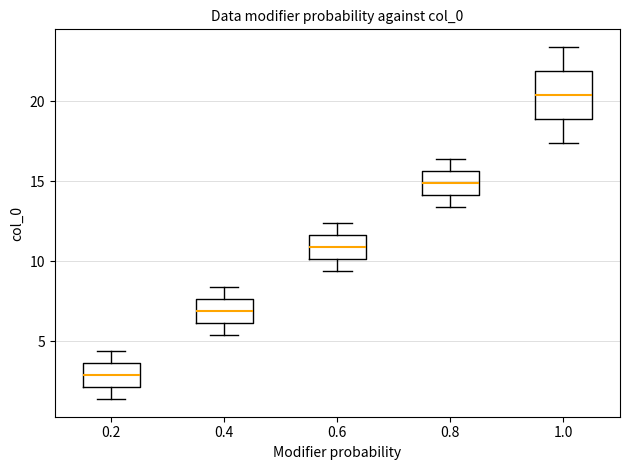

Where is the lower edge of the box at x = 0.6 on the y-axis? The values are not printed on the chart, so give them approximately, as read against the axis.

10.0